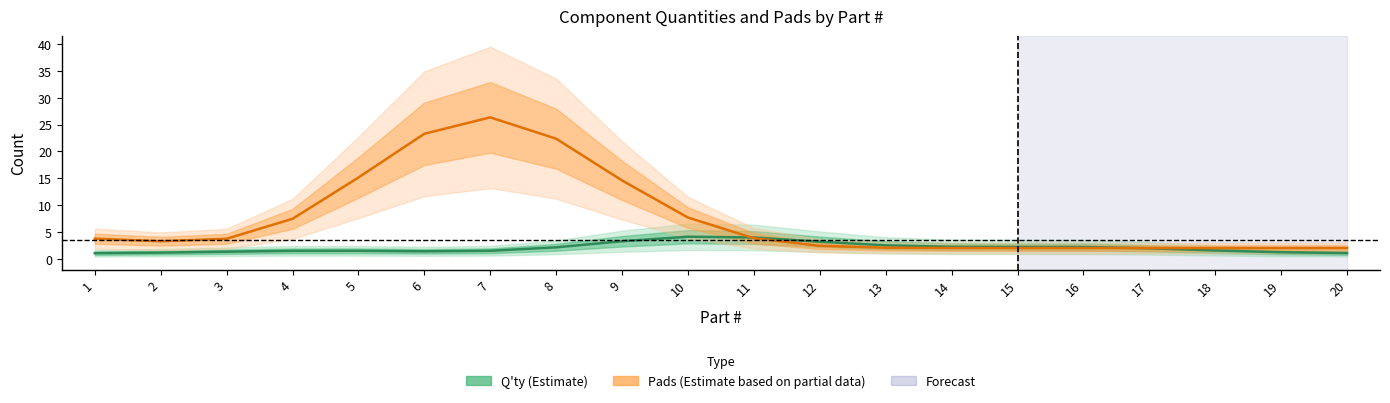

Which series has the largest total across all categories?

Pads